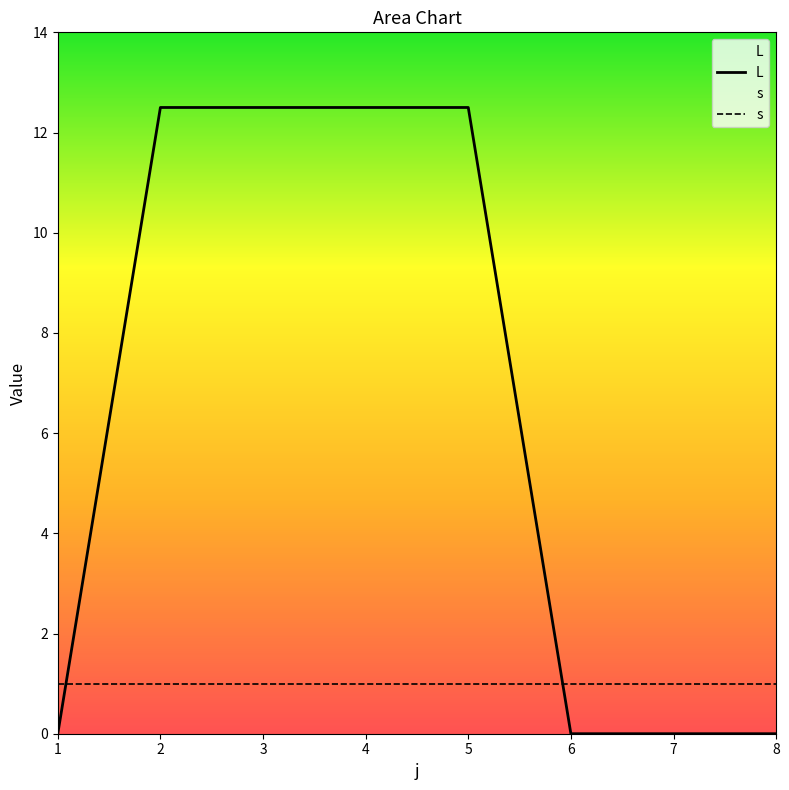

How many intersections are there between s and L?

2